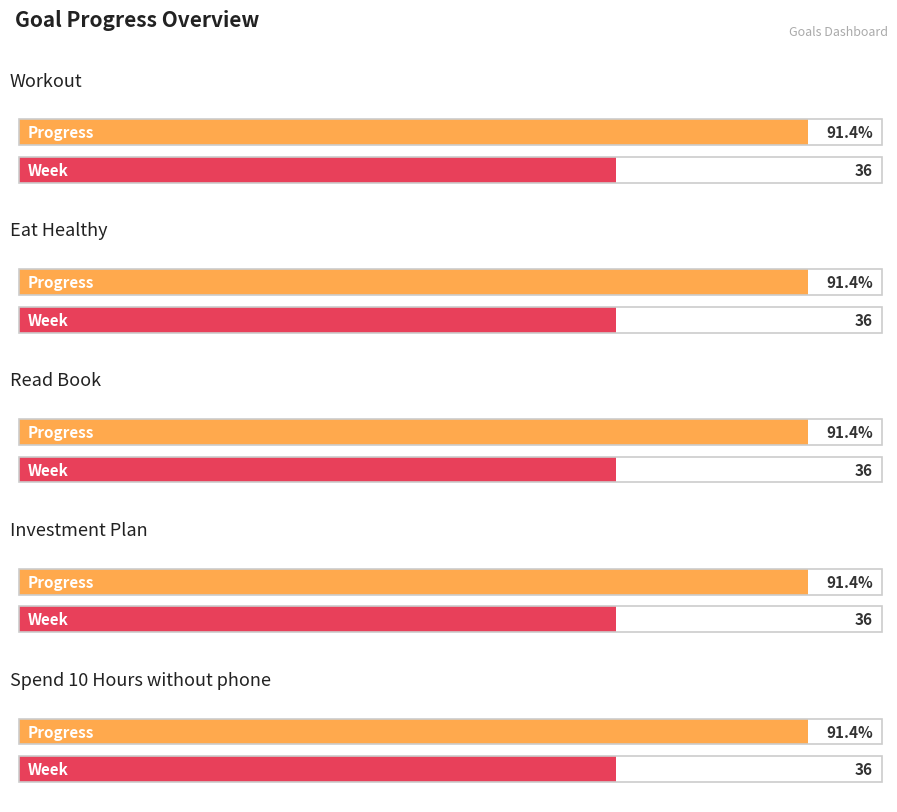

What is the minimum value shown in the chart?

0.9